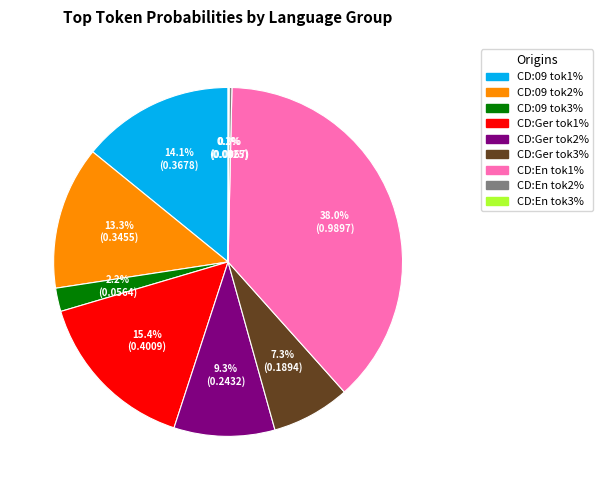

Is there a majority slice in this chart?

No